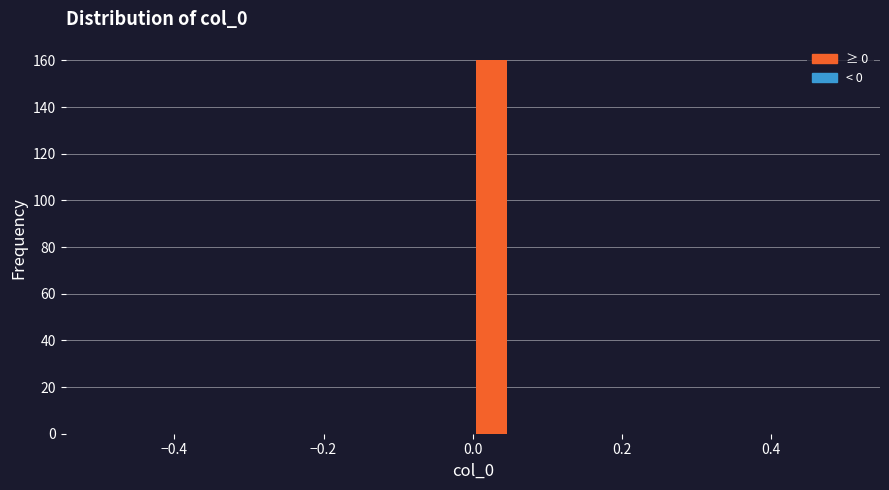

Read against the x-axis, roughly where is the centre of the tallest bar?

0.02